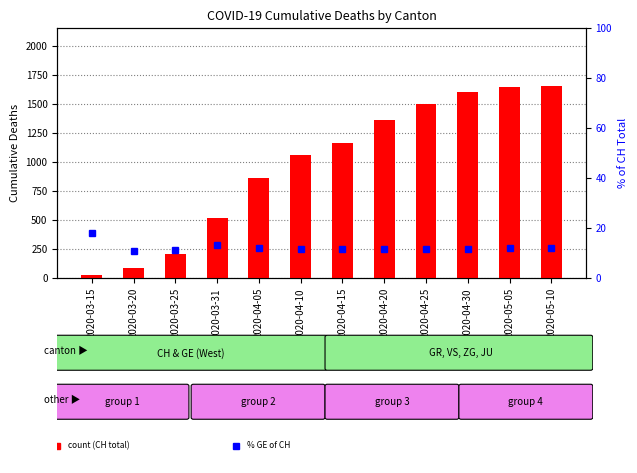

Is it true that GE % of CH equals 15.3 at 2020-04-10?

False